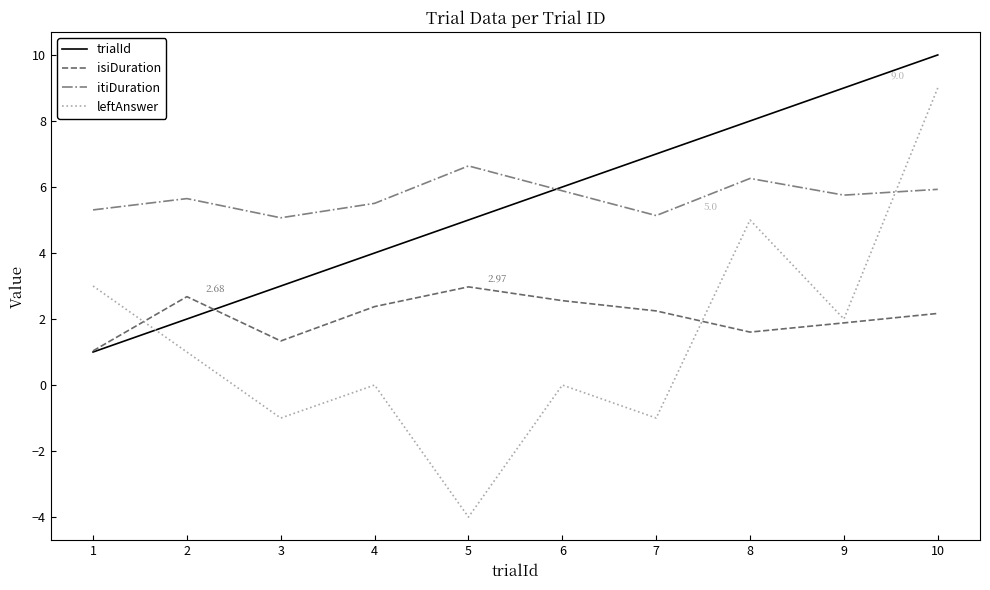

True or false: isiDuration has a value of 2.2 at 7.

True